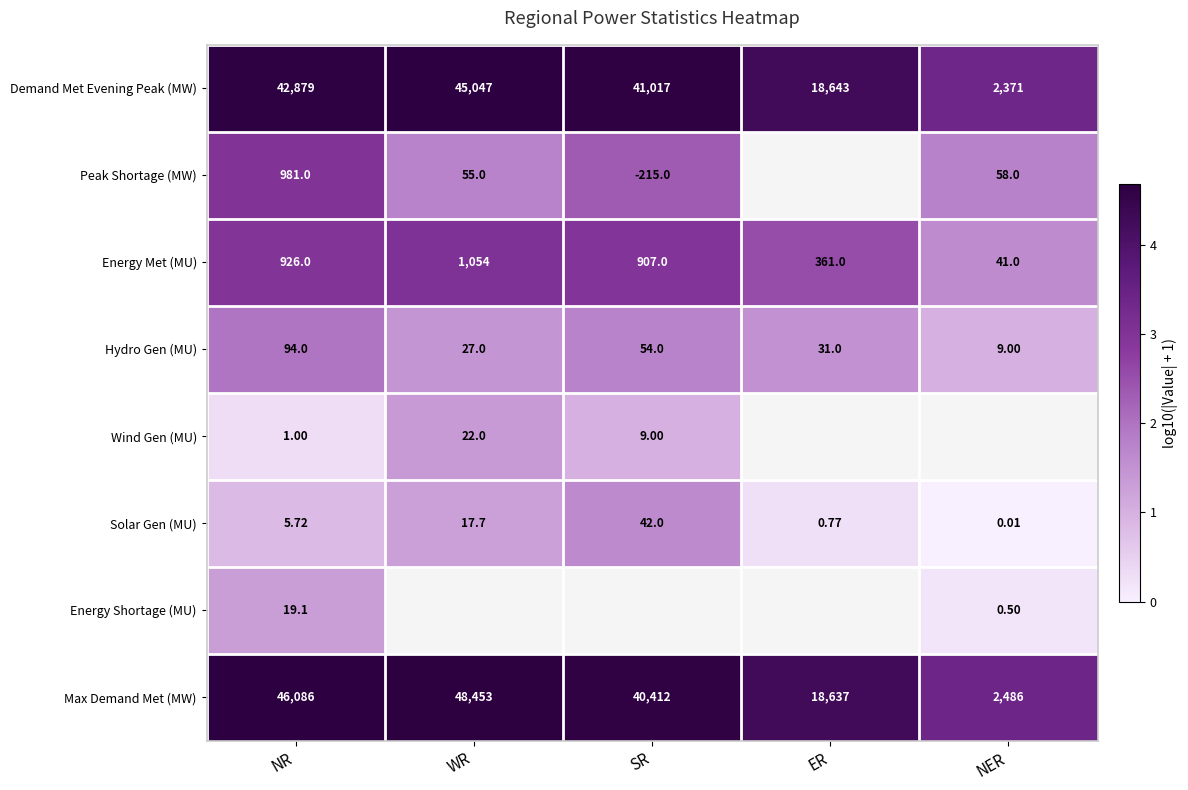

At which label does Max Demand Met (MW) first exceed 40412?

NR